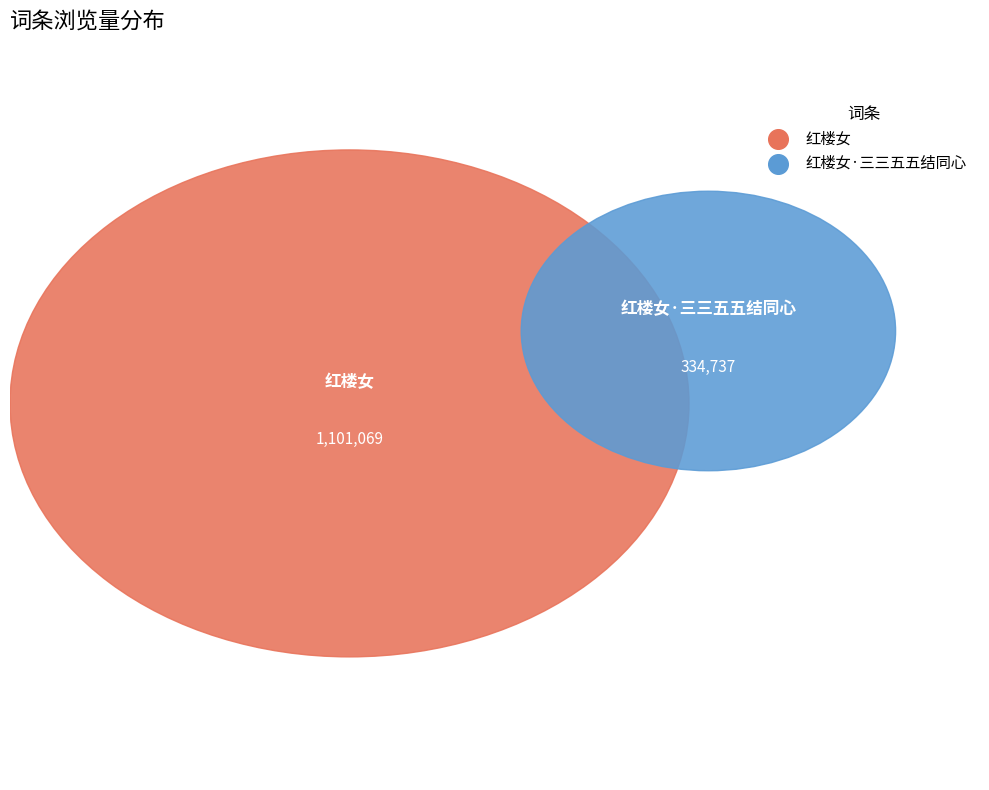

How many slices are in this pie chart?

2